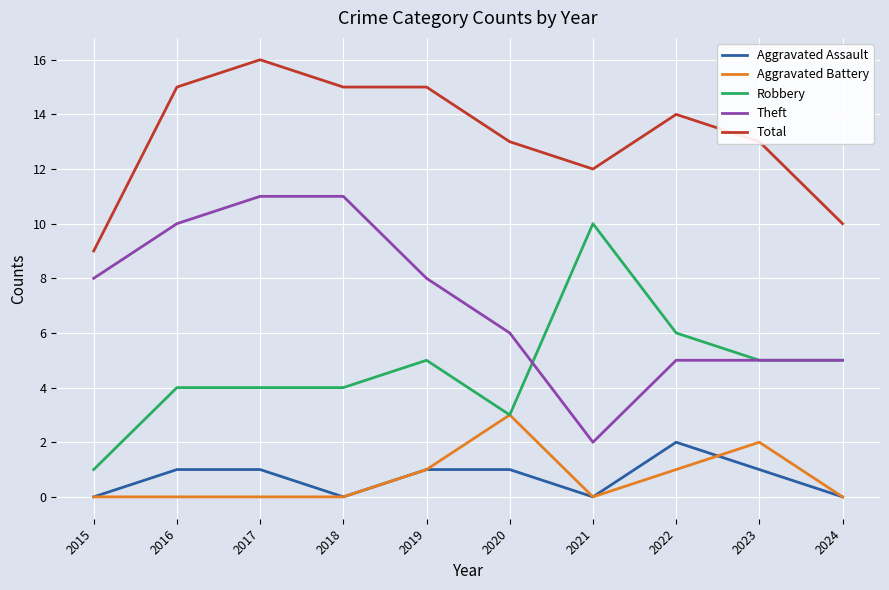

Read the Total value at 2022.

14